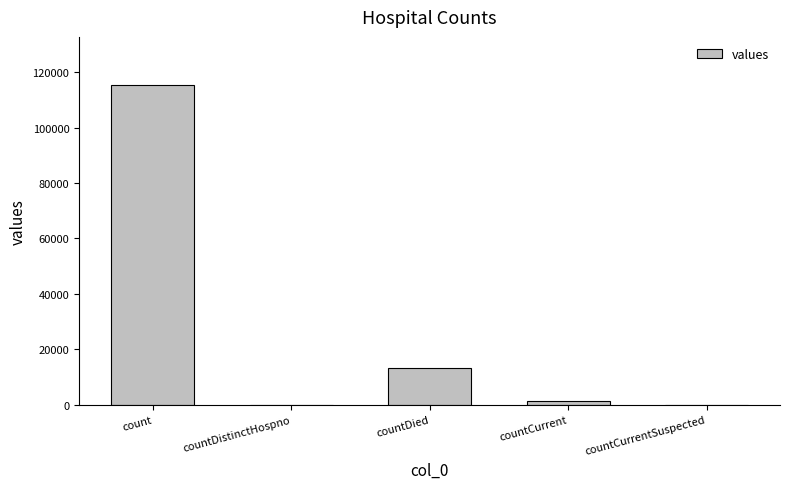

Which has a higher value, count or countCurrent?

count